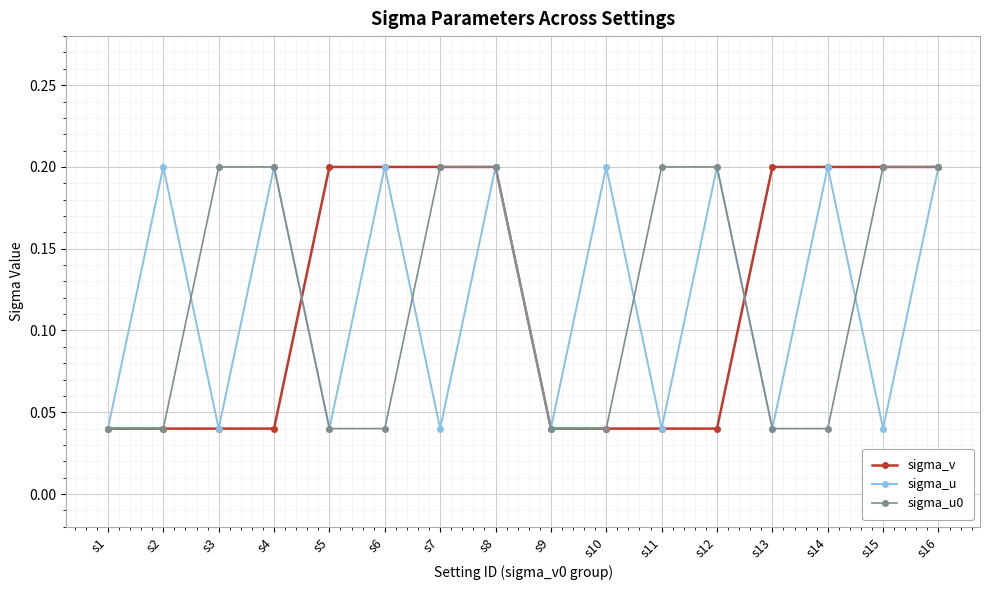

What is the total value across all series at s14?

0.4